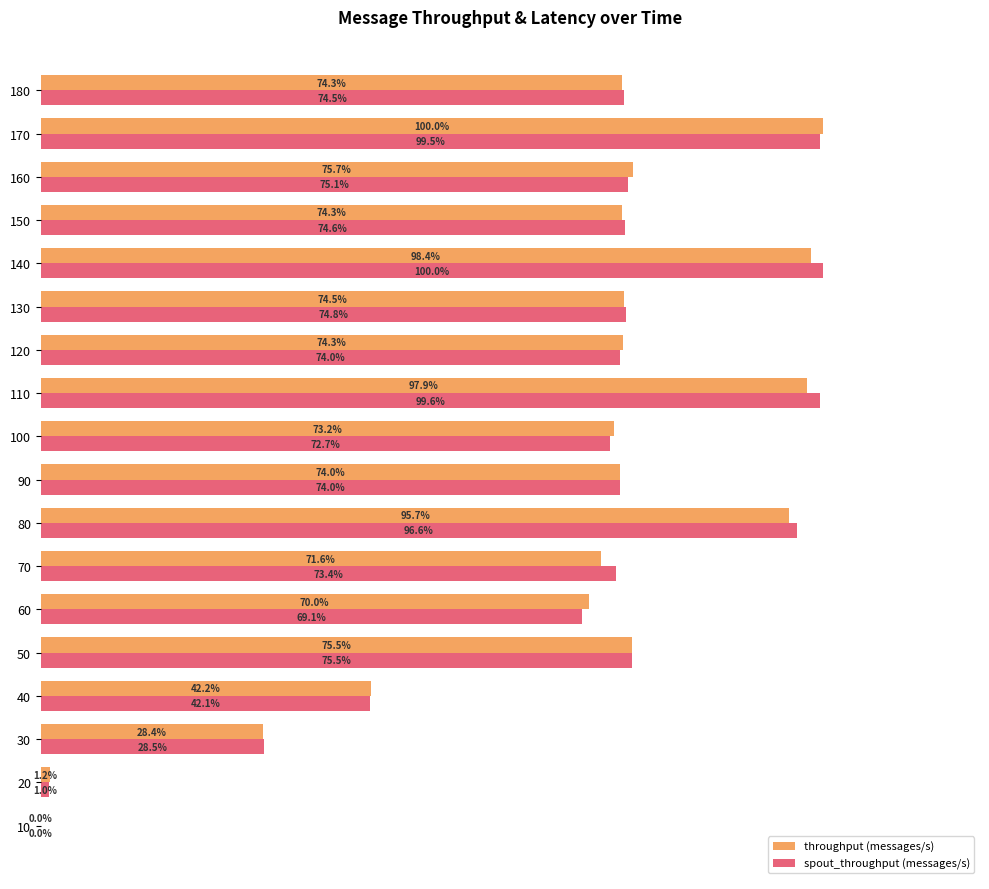

Between 10 and 30, which series saw the biggest shift?

spout_throughput (messages/s)